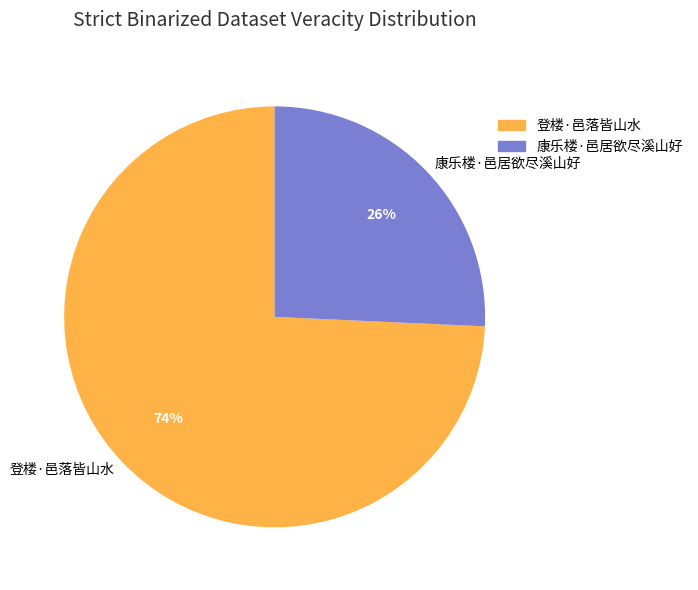

Is there a majority slice in this chart?

Yes